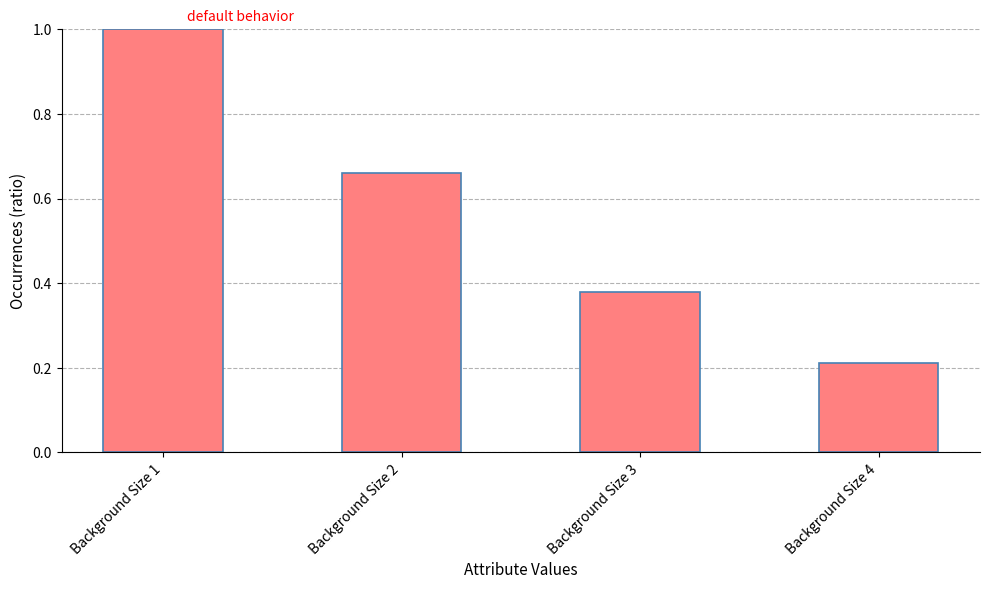

Is it true that the value at Background Size 3 is 0.6?

False